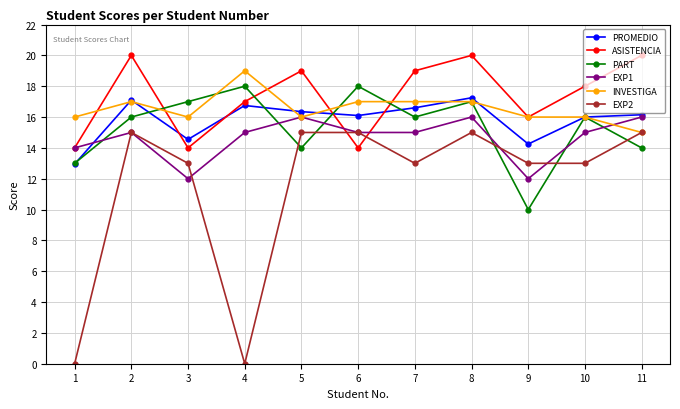

Count the INVESTIGA values in the range 16 to 17.

9